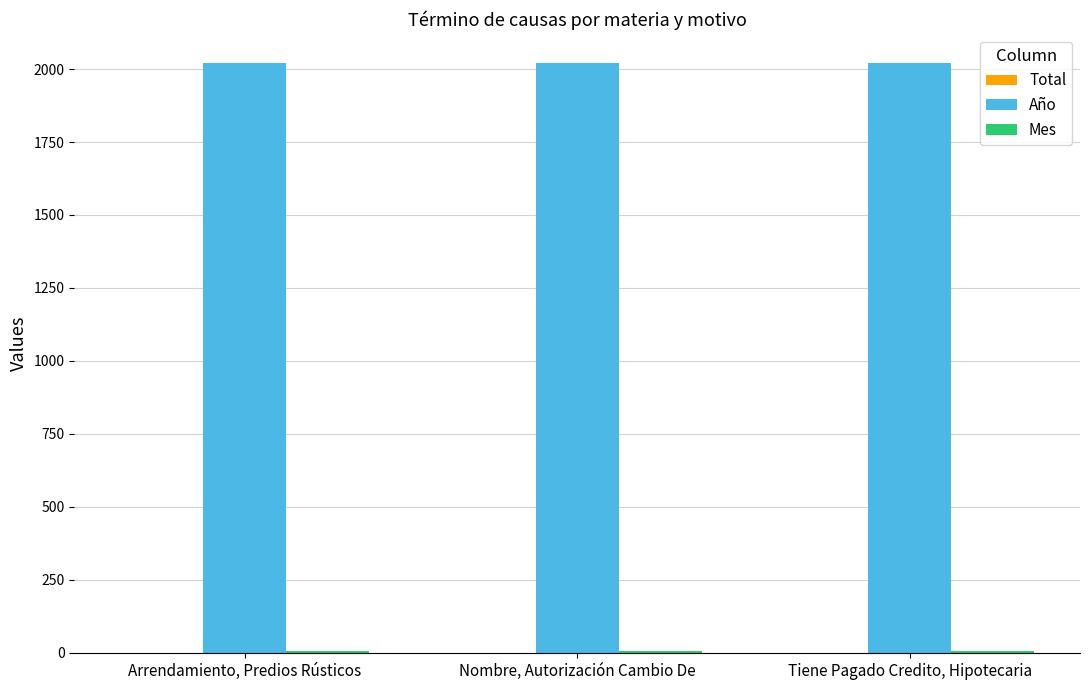

What is the maximum value shown in the chart?

2019